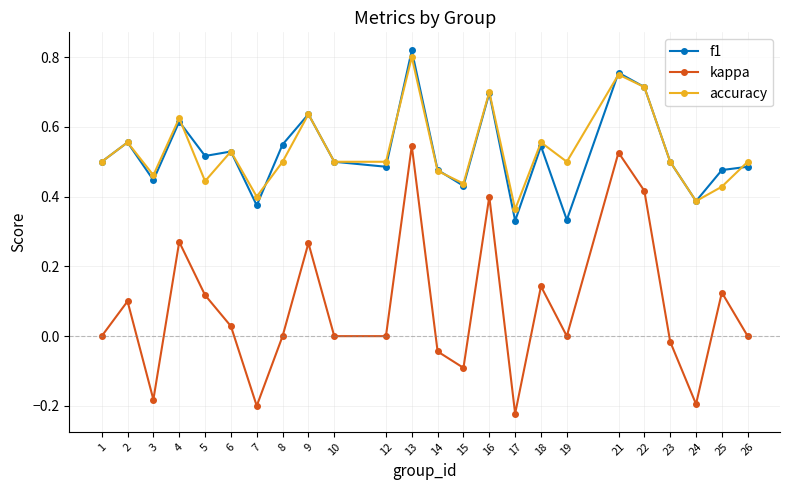

How many data points does each series have?

24